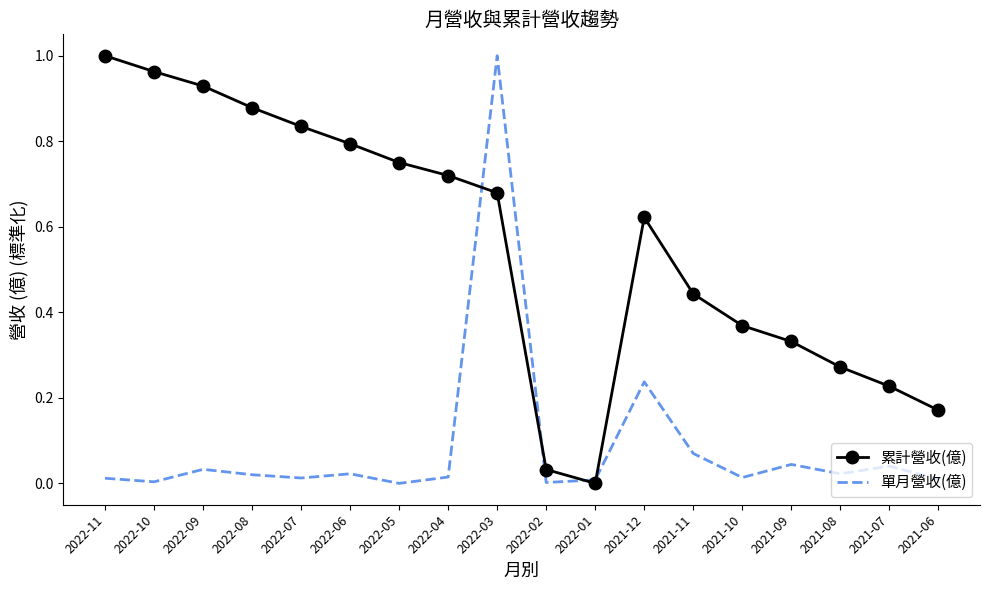

True or false: 累計營收(億) has more than 1 interior local peaks.

False